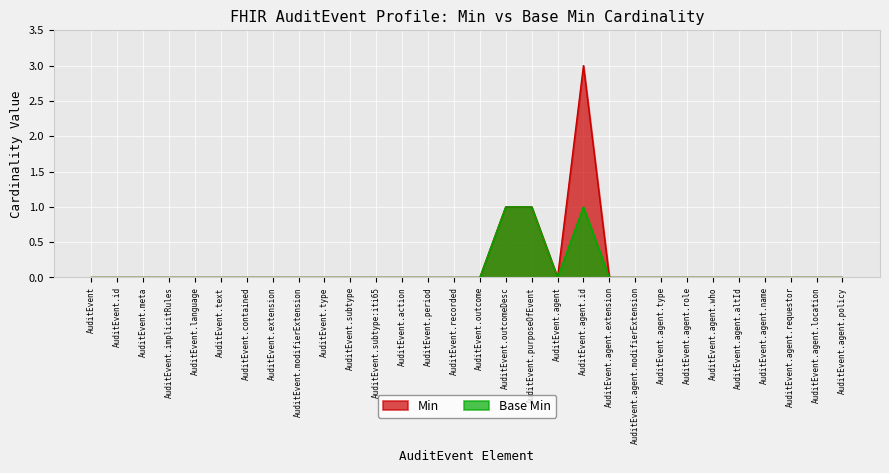

True or false: Min and Base Min cross at least once.

False